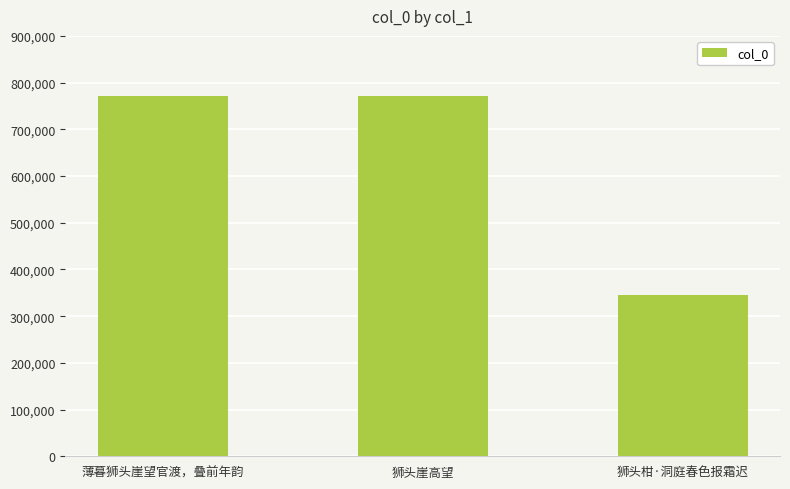

What is the value of the 2nd bar from the left?

772160